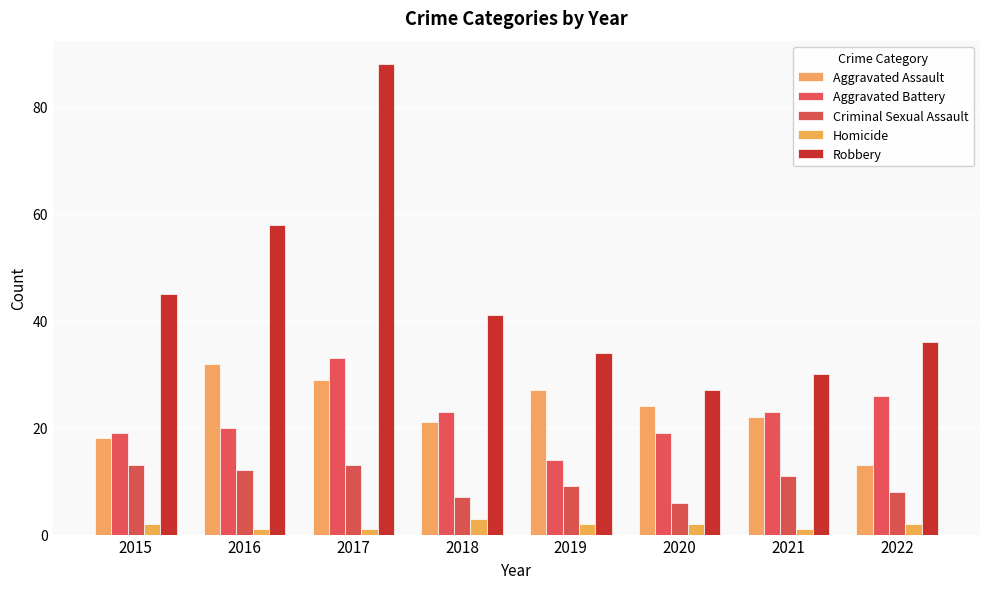

How many Homicide values are between 1 and 2?

7